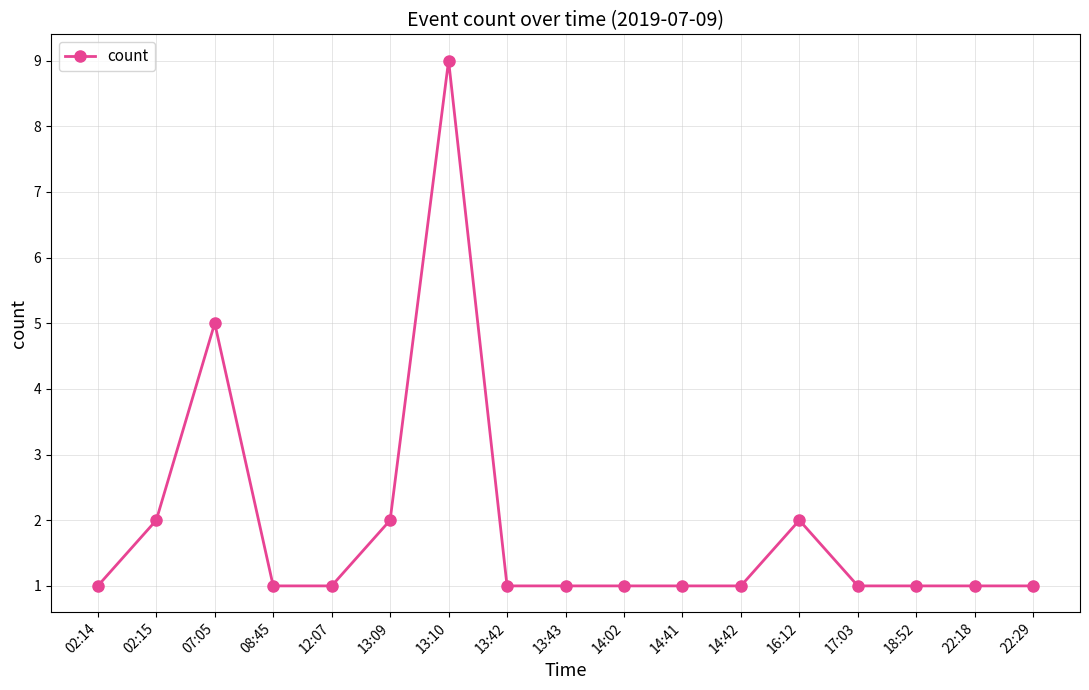

What is the difference between the maximum and second lowest values?

8